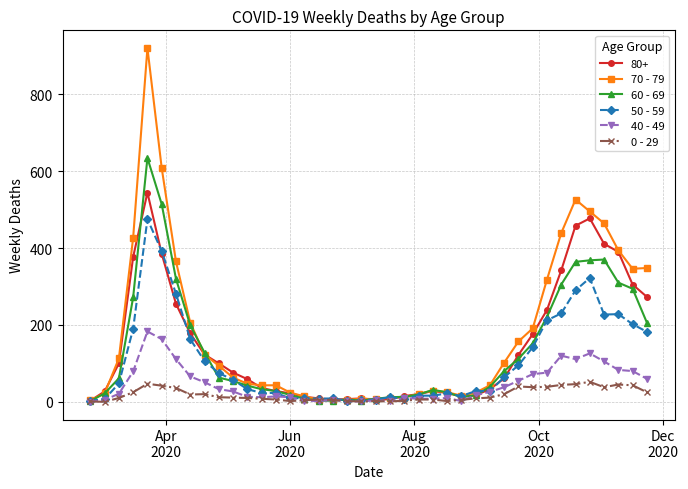

True or false: 70 - 79 has more than 0 interior local peaks.

True